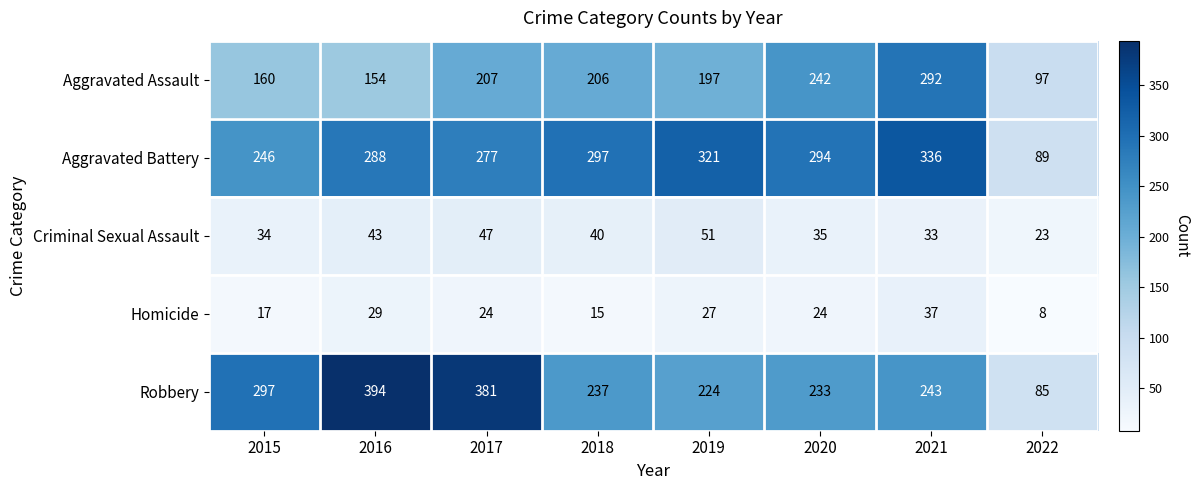

Which series has the largest total across all categories?

Aggravated Battery